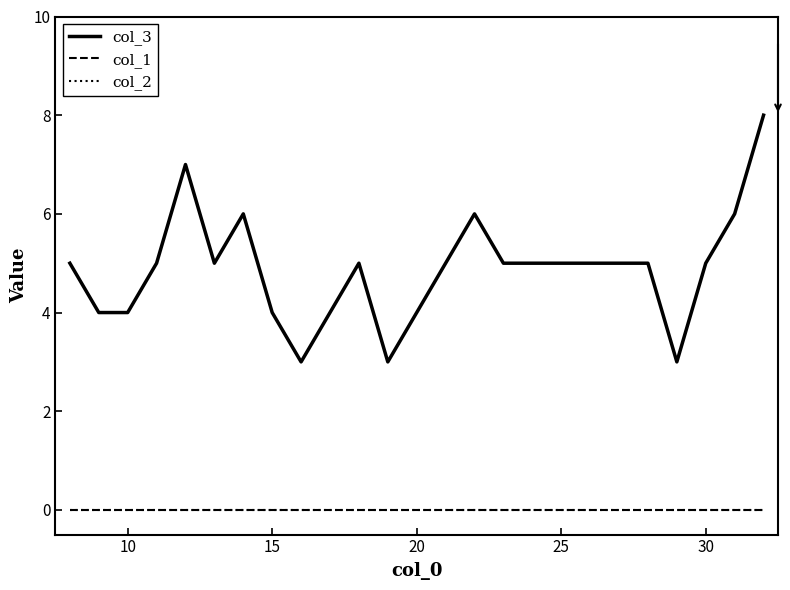

True or false: col_1 and col_2 cross at least once.

False